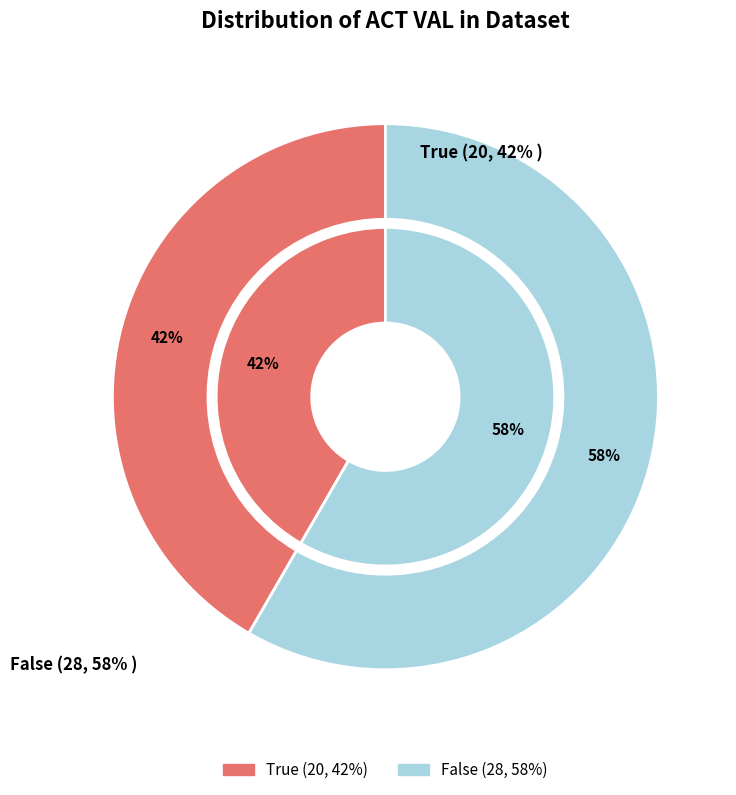

Which slice is the largest?

False